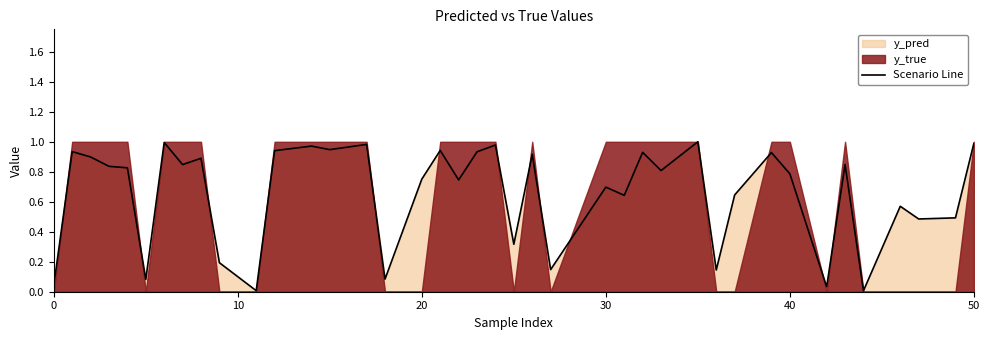

True or false: Scenario Line has a value of 1.0 at 20.

False